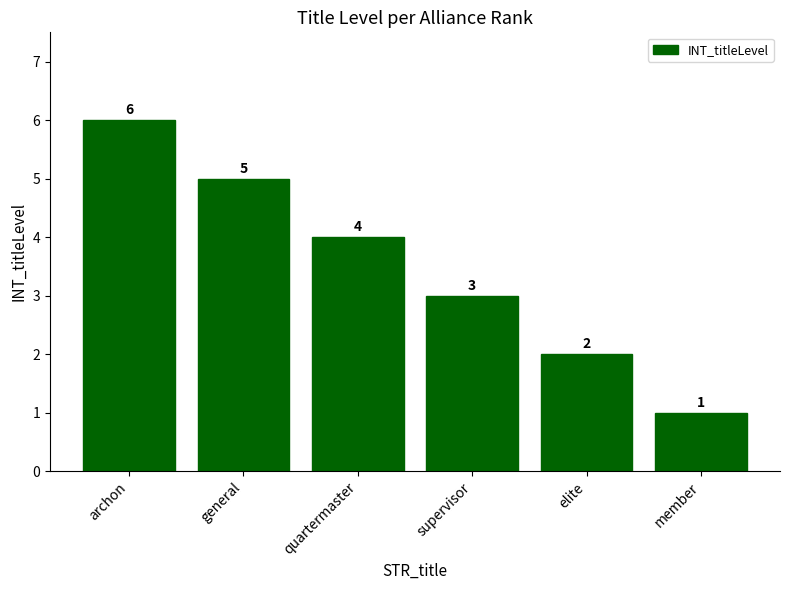

Are the bars grouped side by side (vs. stacked)?

No